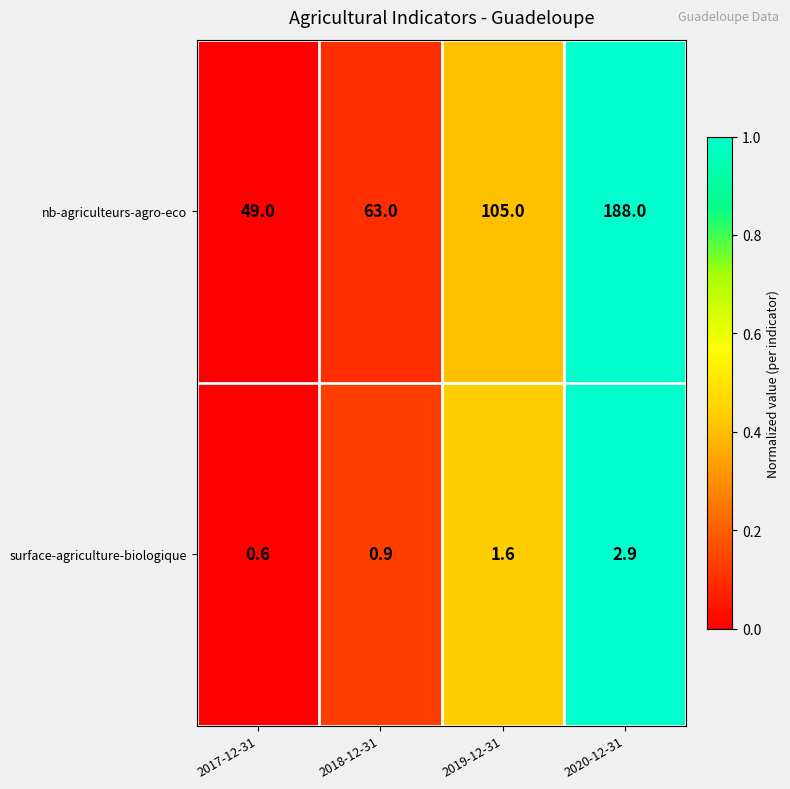

Rank the series by their maximum value, from highest to lowest.

nb-agriculteurs-agro-eco, surface-agriculture-biologique